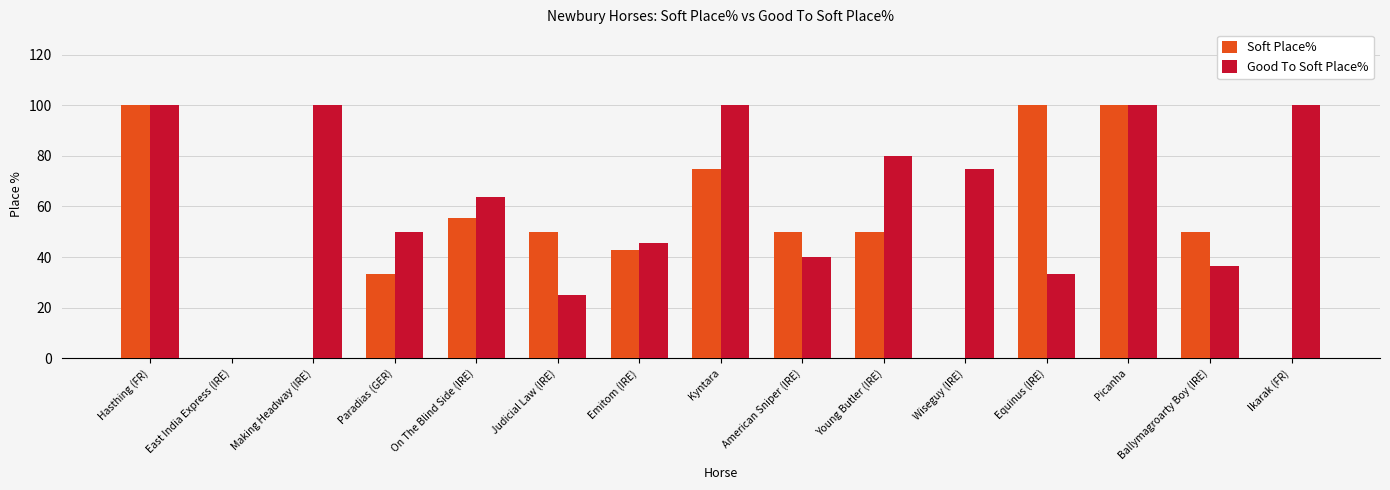

What is the greatest value displayed?

100.0